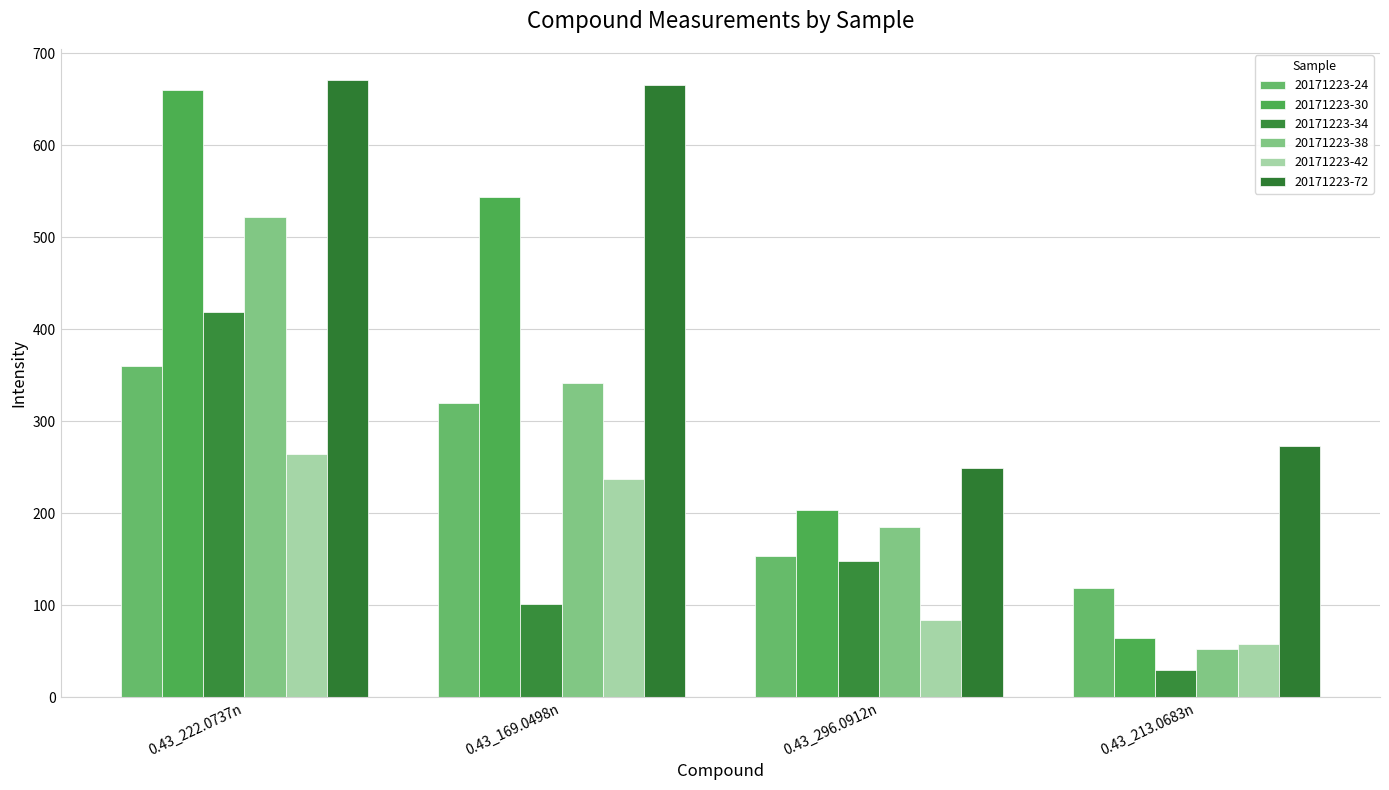

Which has a higher value, 0.43_222.0737n or 0.43_169.0498n?

0.43_222.0737n